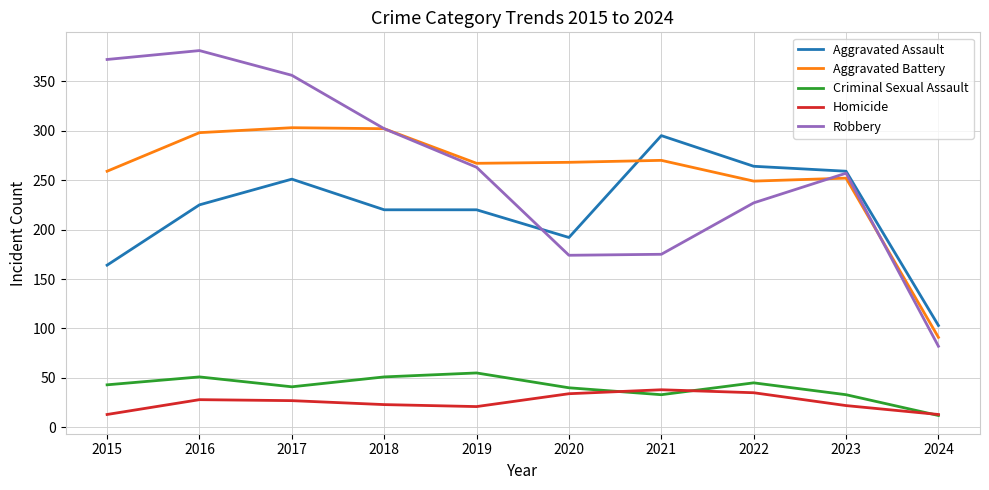

Does the chart display data point markers on the line(s)?

No